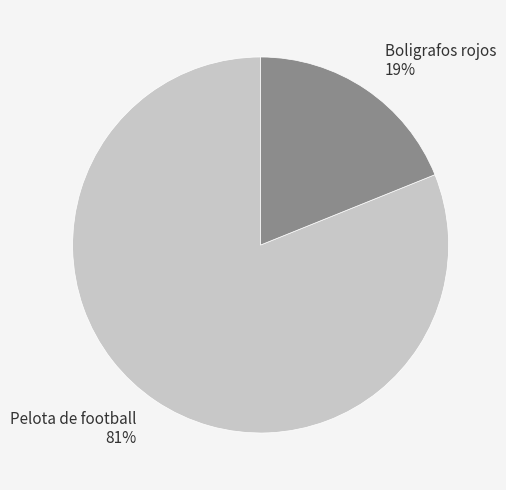

To the nearest percent, what percentage of the pie is Pelota de football?

81%